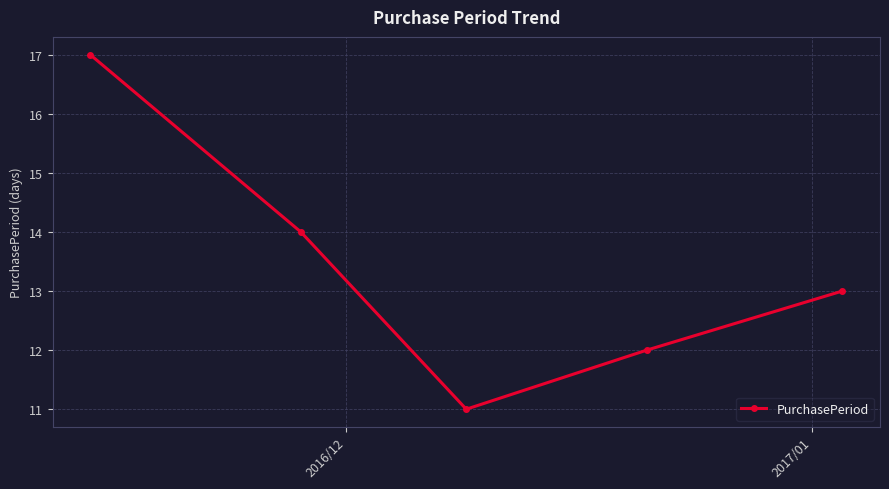

What is the value of the 4th point from the left?

12